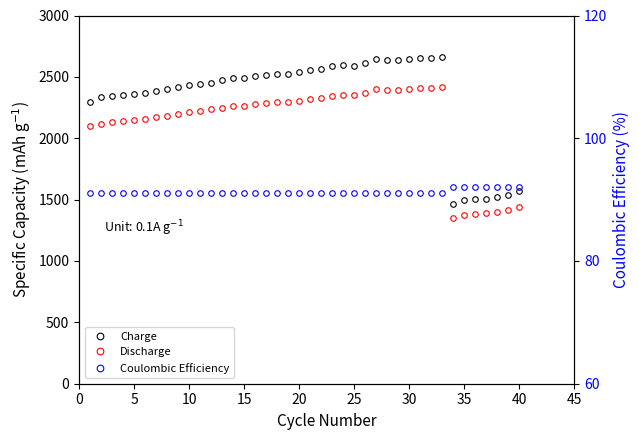

Is it true that Coulombic Efficiency equals 91 at 15?

True